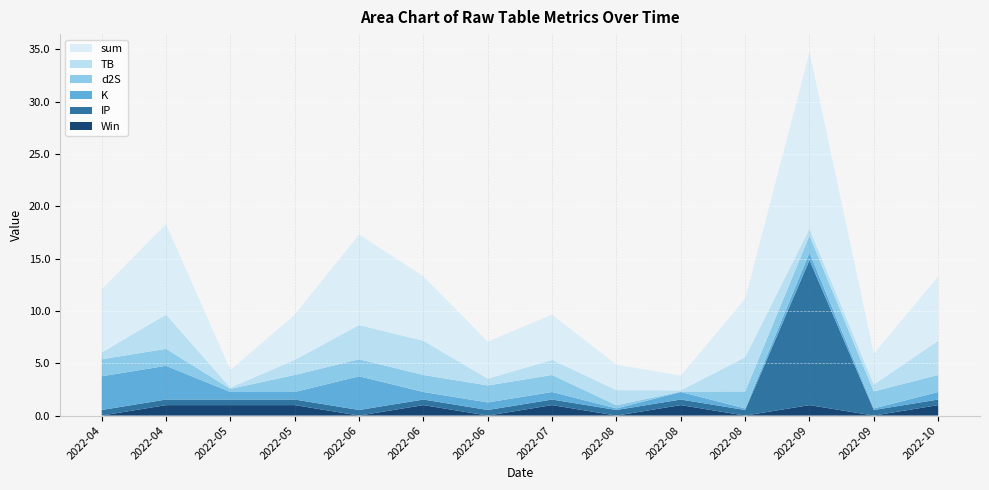

Reading left to right, what are all the values shown in this chart?

TB: 0.7	3.3	0.1	1.4	3.3	3.3	0.7	1.4	1.4	0.1	3.3	0.7	0.7	3.3
d2S: 1.6	1.6	0.3	1.6	1.6	1.6	1.6	1.6	0.3	0.0	1.6	1.6	1.6	1.6
K: 3.2	3.2	0.7	0.7	3.2	0.7	0.7	0.7	0.1	0.7	0.1	0.7	0.1	0.7
IP: 0.5	0.5	0.5	0.5	0.5	0.5	0.5	0.5	0.5	0.5	0.5	13.9	0.5	0.5
Win: 0.0	1.0	1.0	1.0	0.0	1.0	0.0	1.0	0.0	1.0	0.0	1.0	0.0	1.0
sum: 6.0	8.7	1.7	4.3	8.7	6.2	3.5	4.3	2.4	1.4	5.6	16.9	3.0	6.2